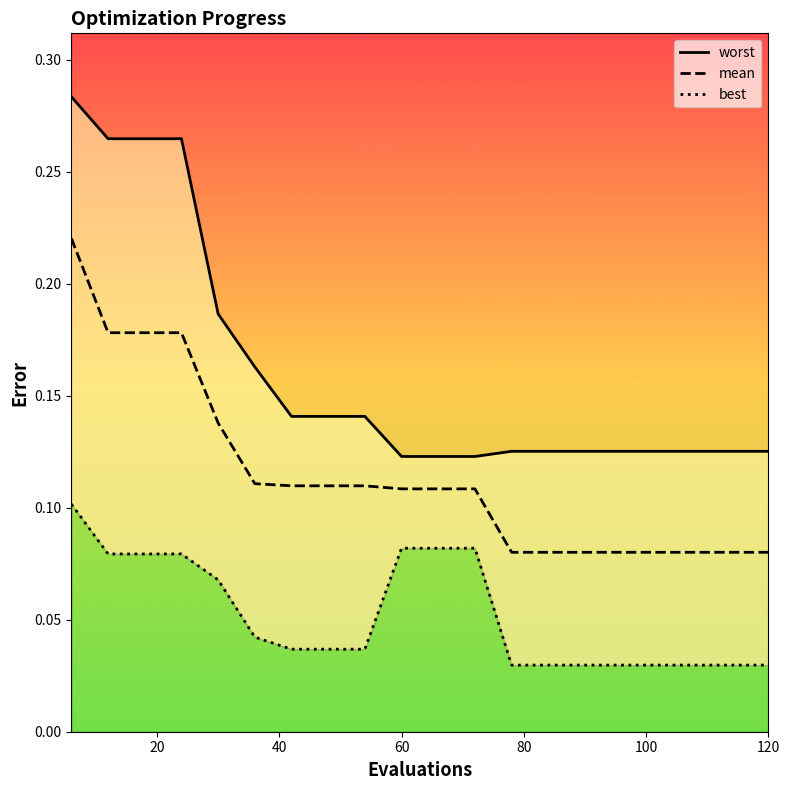

True or false: worst and mean intersect in this chart.

False